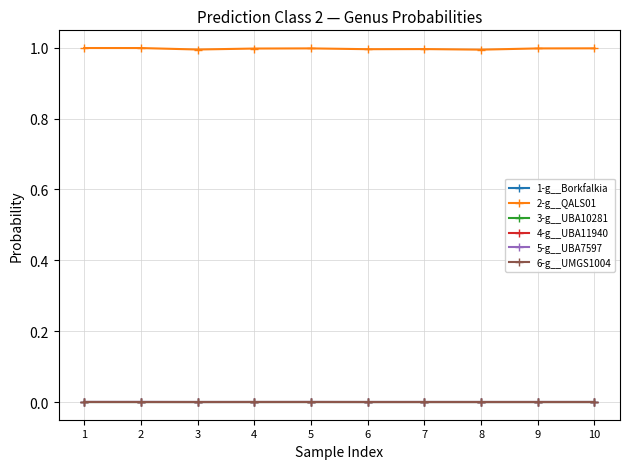

True or false: 1-g__Borkfalkia has more than 0 points higher than both neighbors.

True